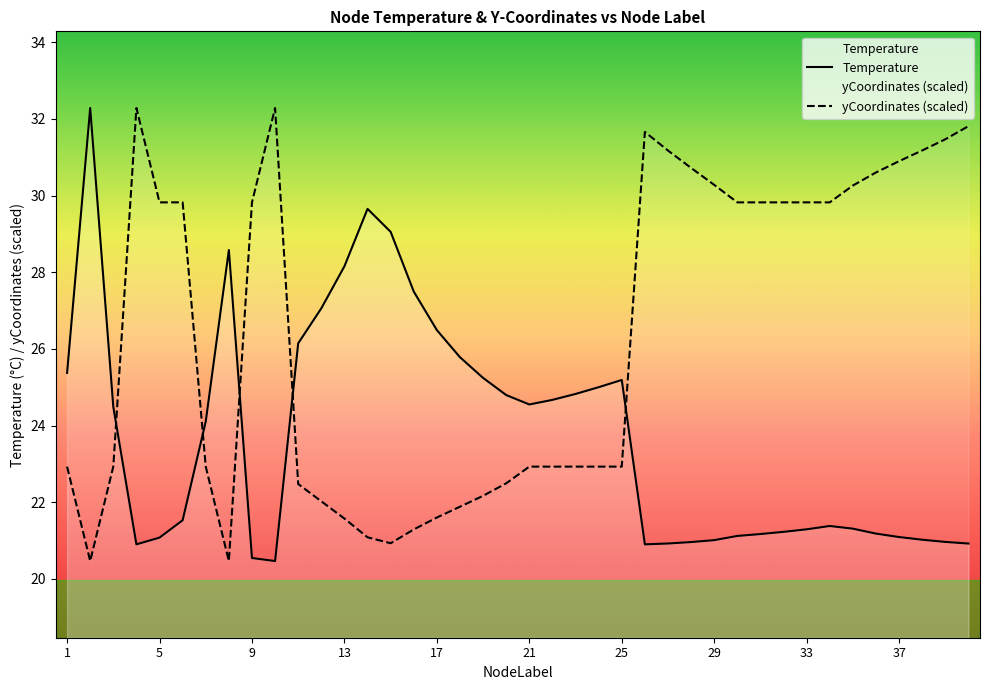

How many times do Temperature and yCoordinates (scaled) cross each other?

5